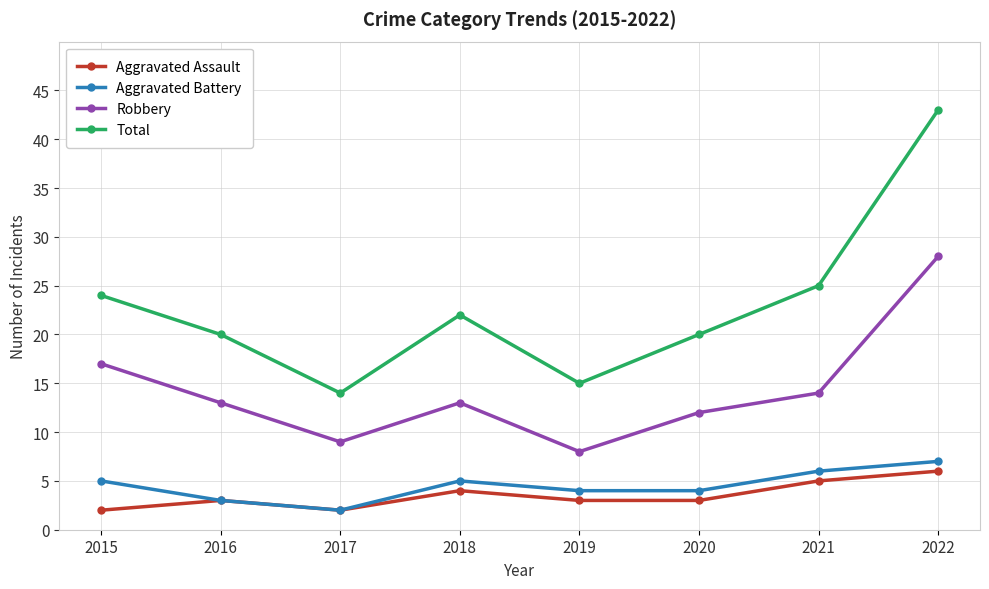

What is the sum of the Aggravated Assault values at 2015 and 2019?

5